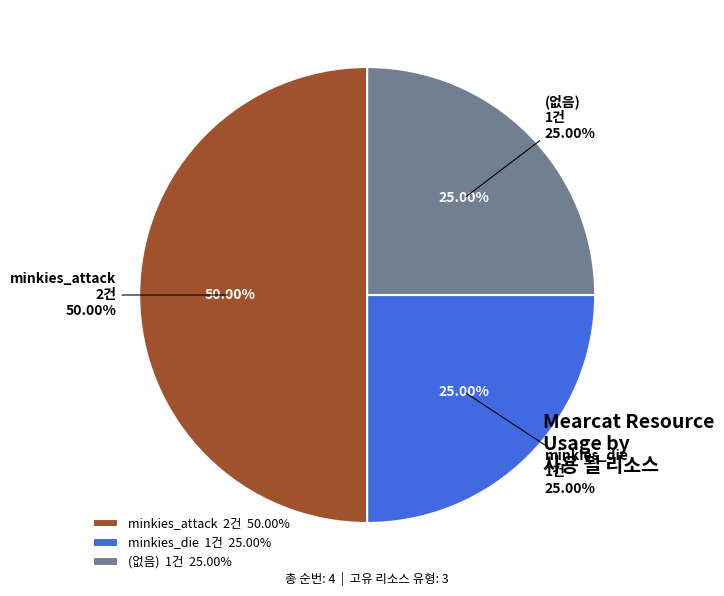

What is the change in value from minkies_attack to ?

-1